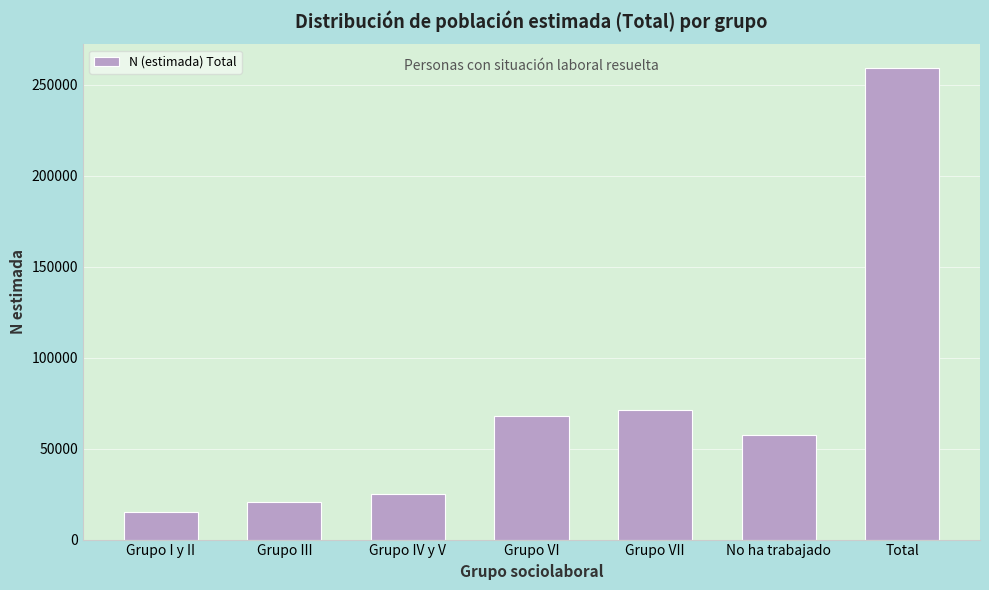

Reading left to right, list all the values displayed in this chart.

15255	20529	25042	67705	71199	57451	259249